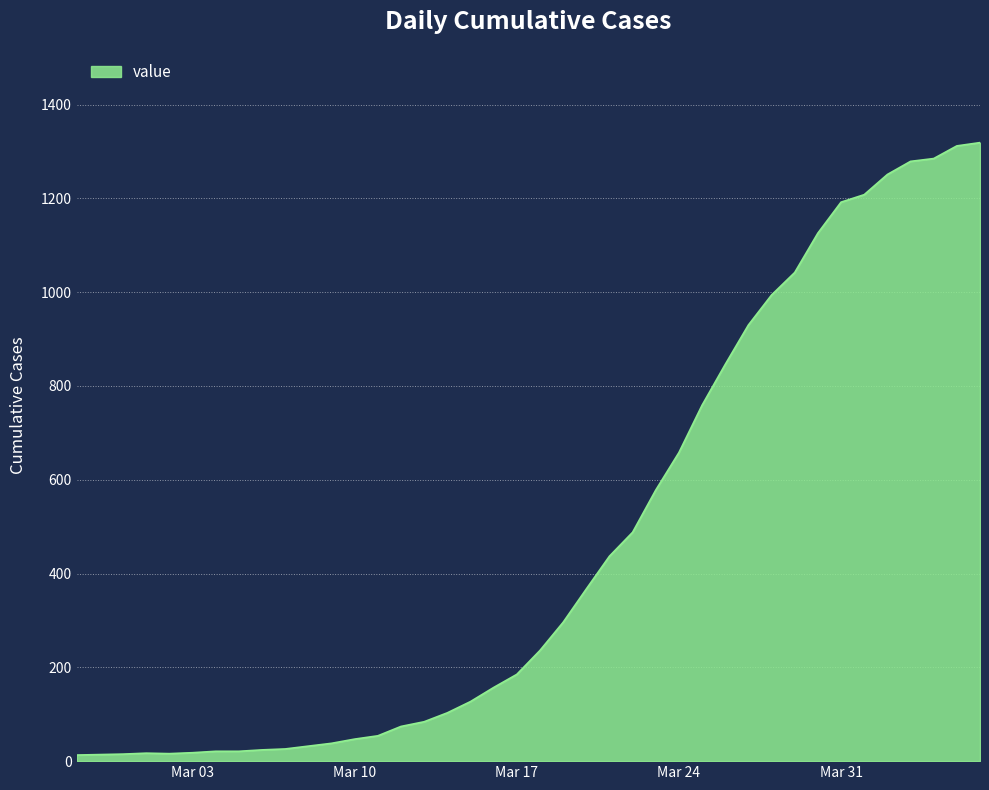

What is the greatest value displayed?

1319